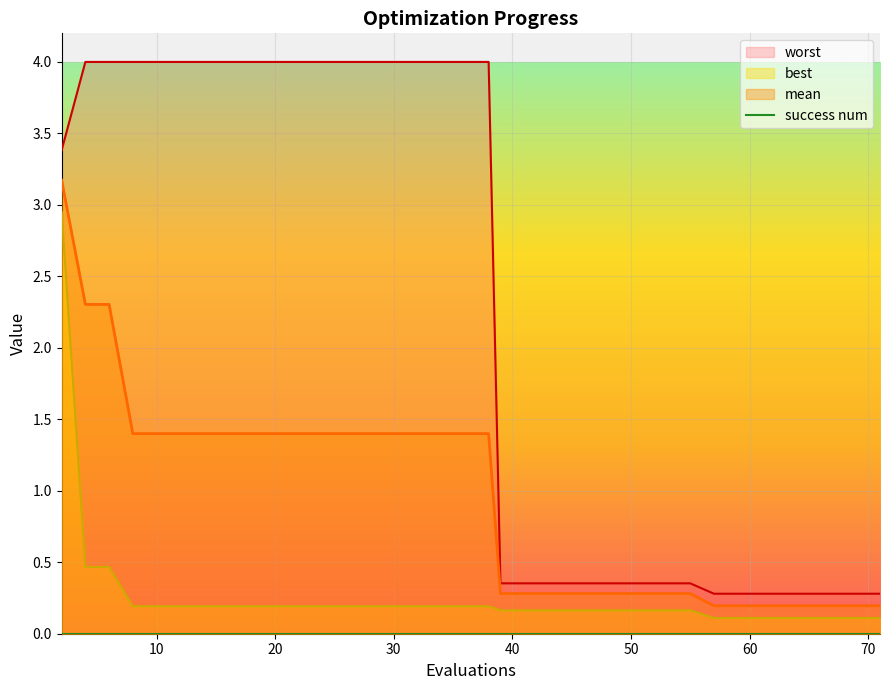

True or false: worst has more than 0 interior local peaks.

False